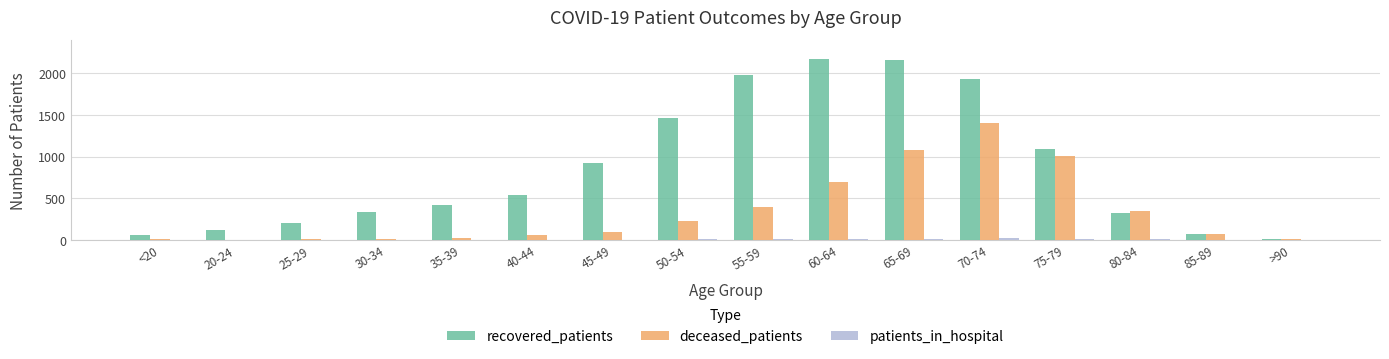

Which series has the widest spread of values?

recovered_patients